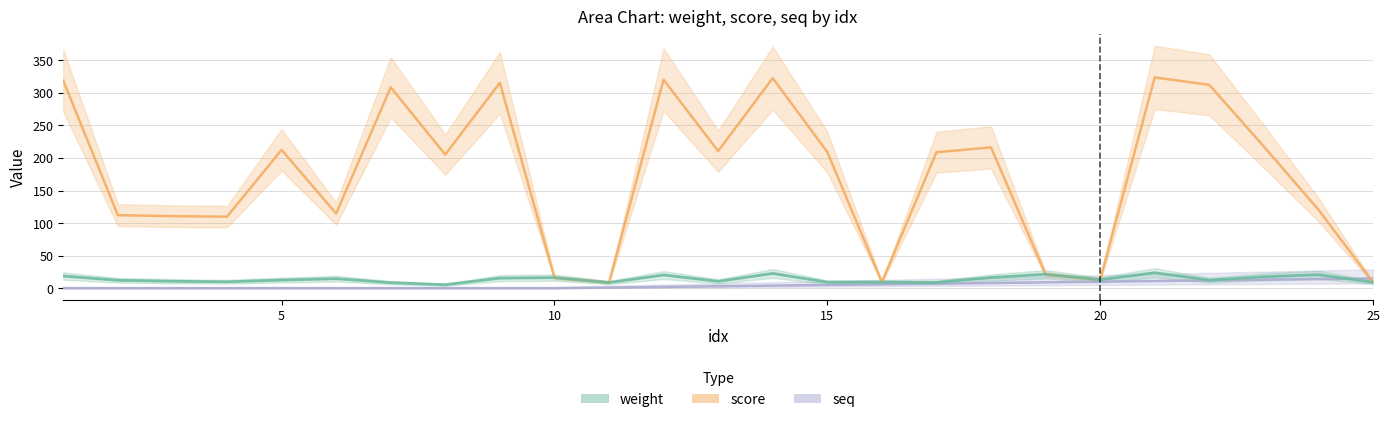

At which category does the chart reach its peak across all series?

21